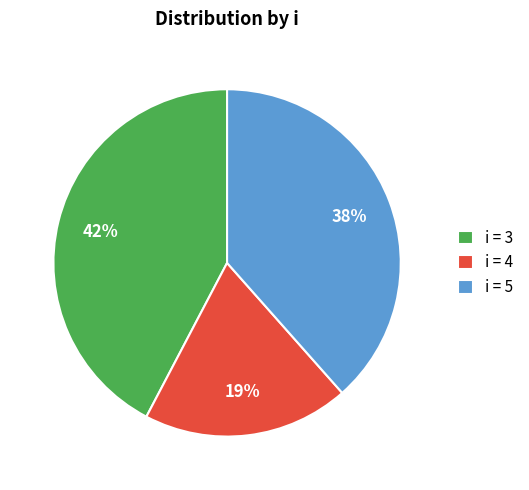

To the nearest percent, what portion does i = 4 represent?

19%